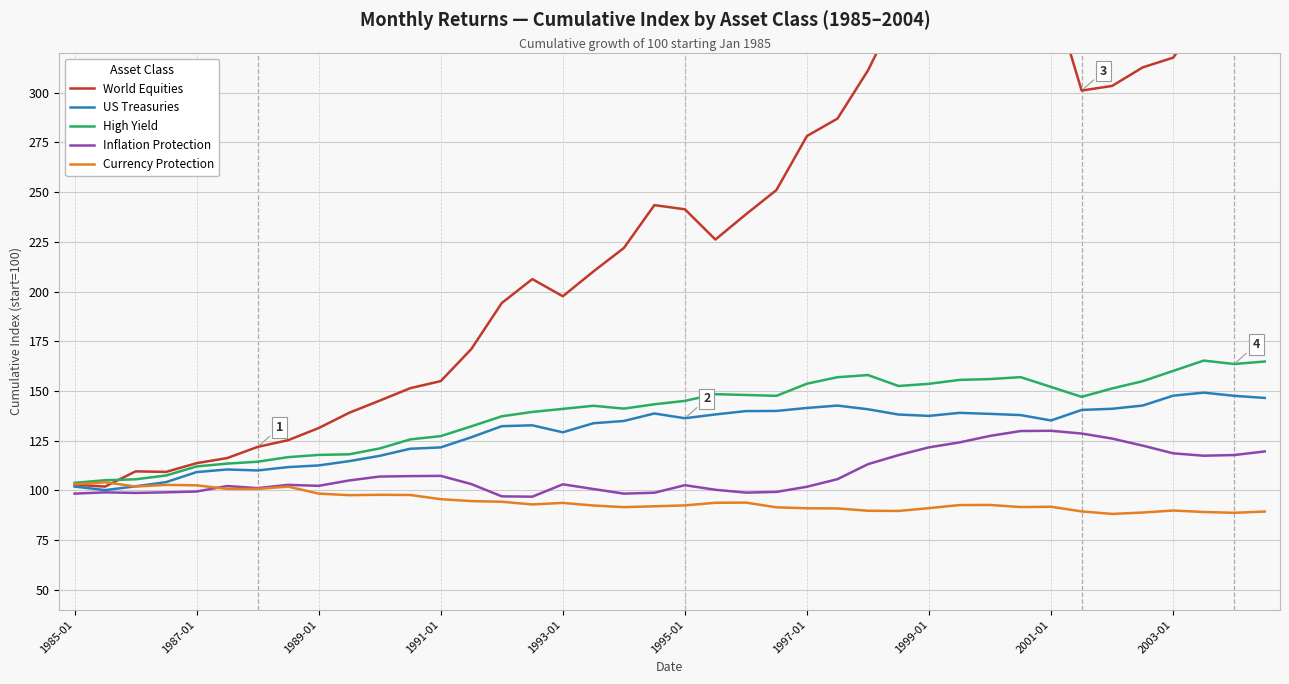

What is the maximum value for High Yield?

165.3